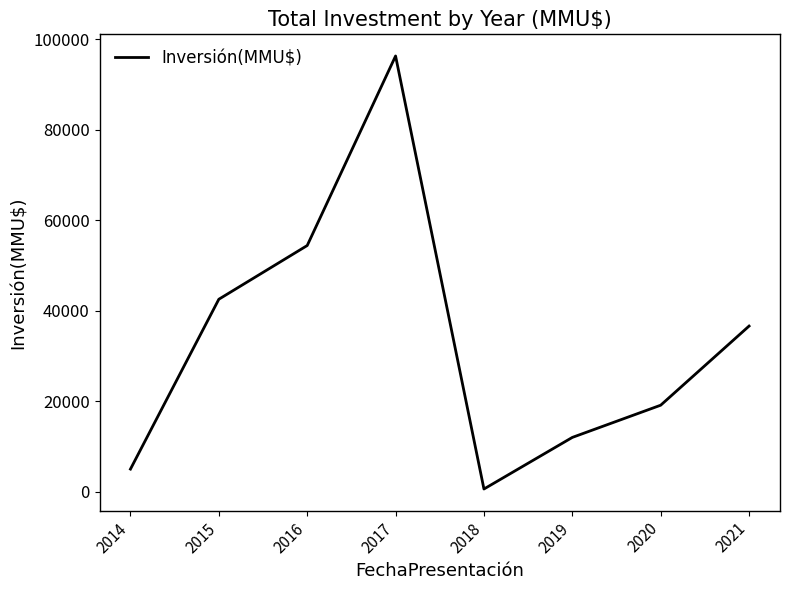

The value at 2021 is 36600. True or false?

True